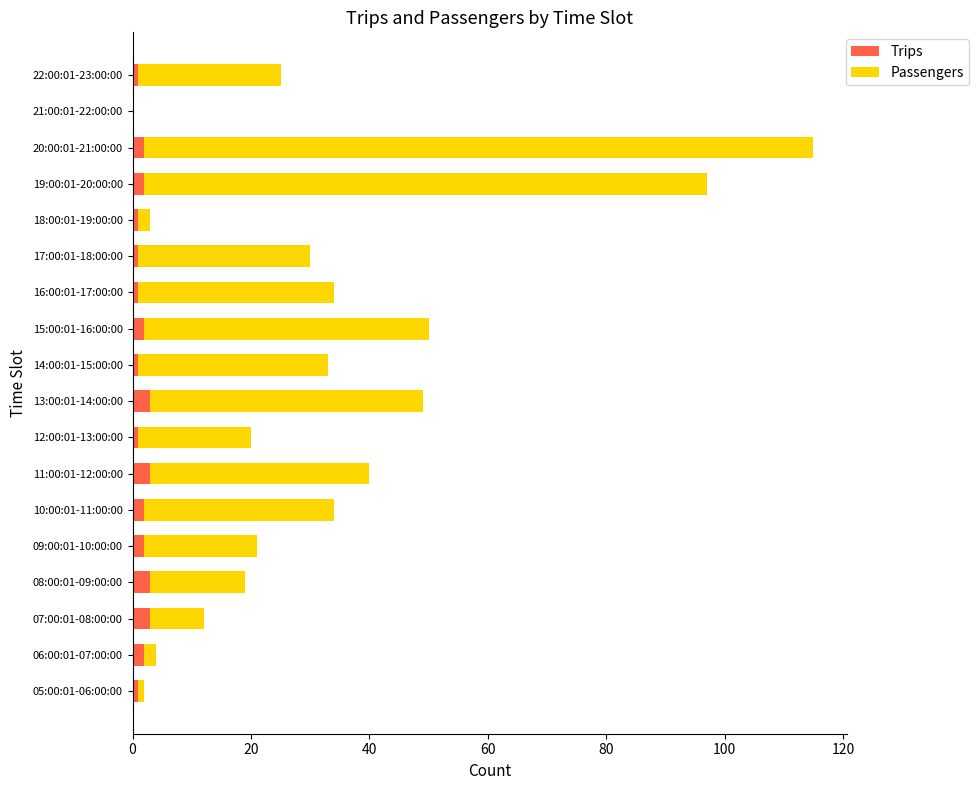

At which category is the sum across all series the highest?

20:00:01-21:00:00